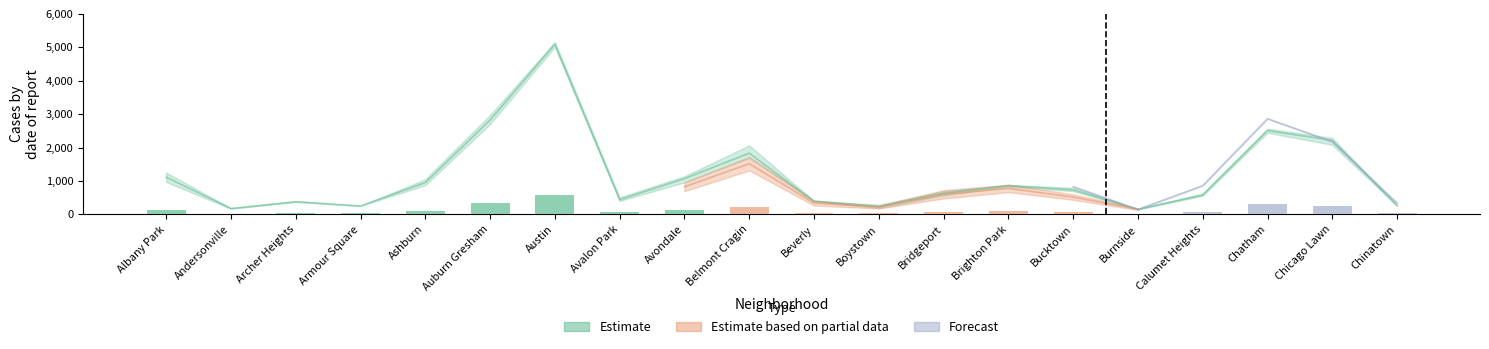

Is it true that 2021 equals 1245 at Albany Park?

False